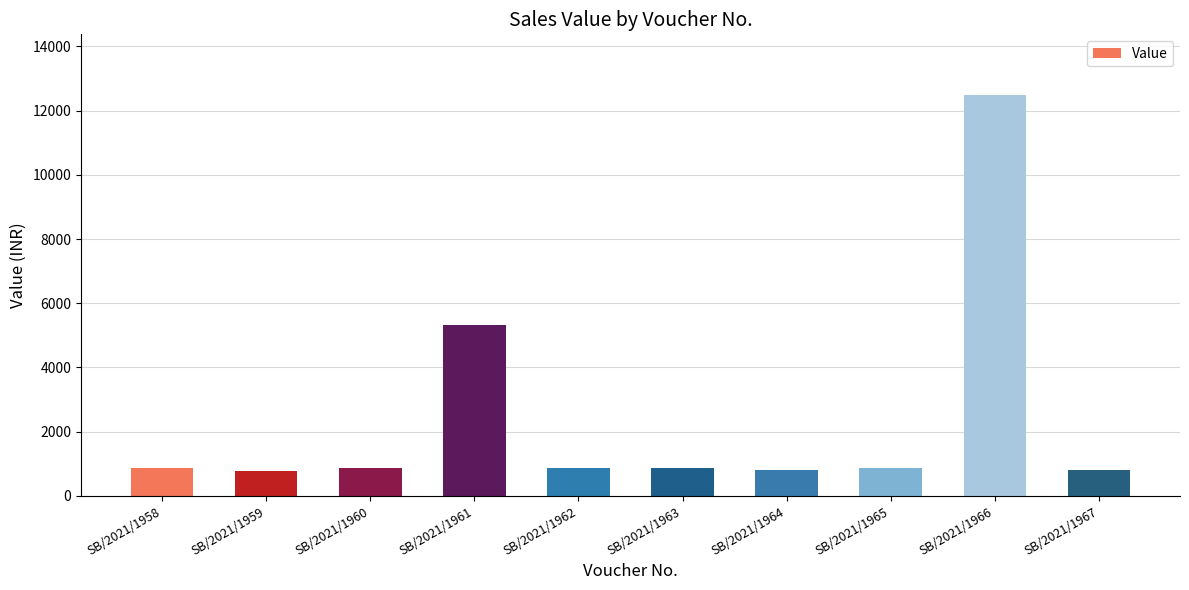

At which label is the value closest to 6640?

SB/2021/1961